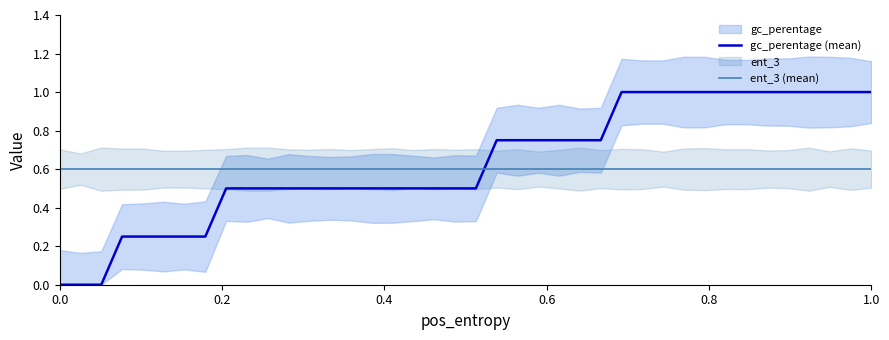

What is the minimum value for ent_3 (mean)?

0.6